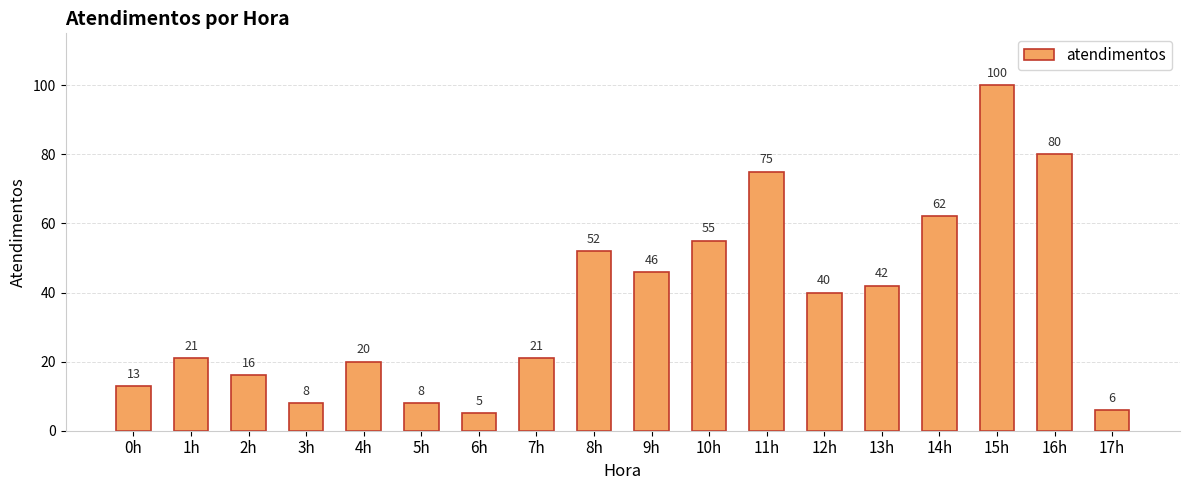

How many bars are there in total?

18